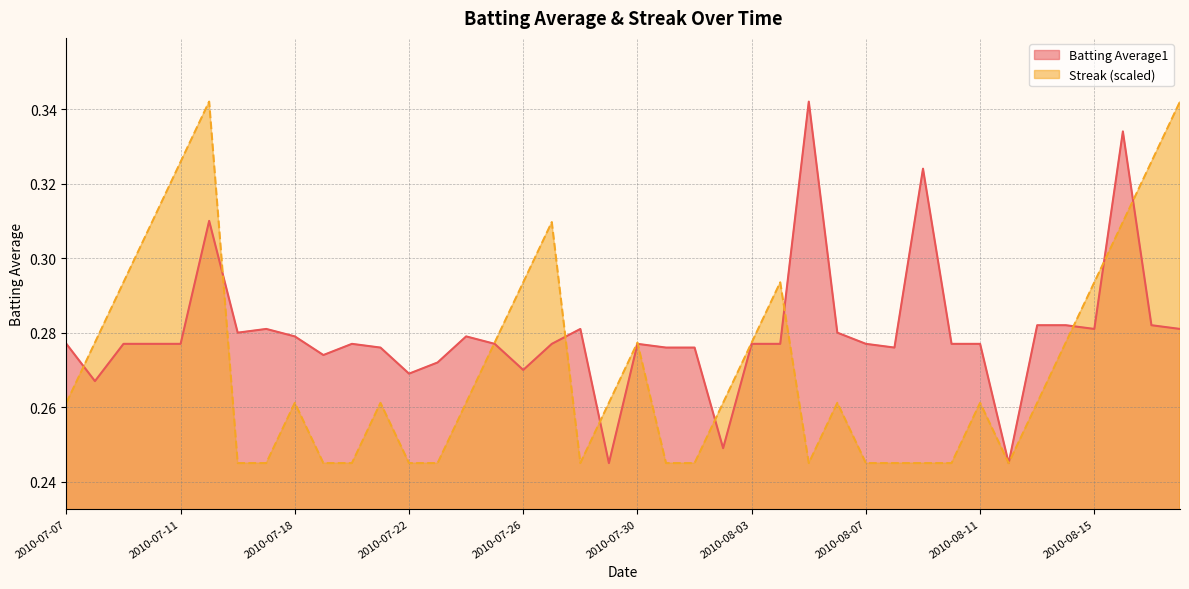

What is the value of the Streak point at the 5th from the left?

0.3